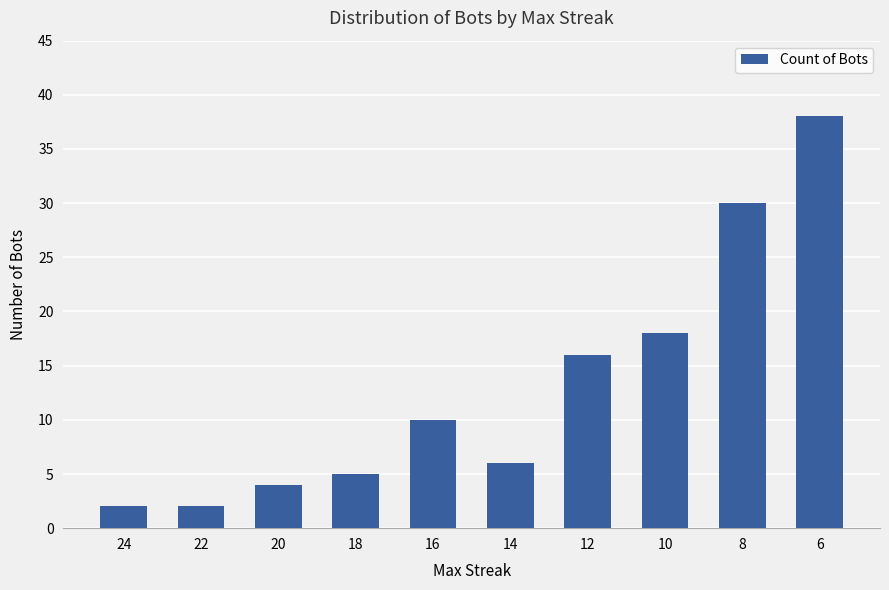

What is the difference between the values at 16 and 12?

6